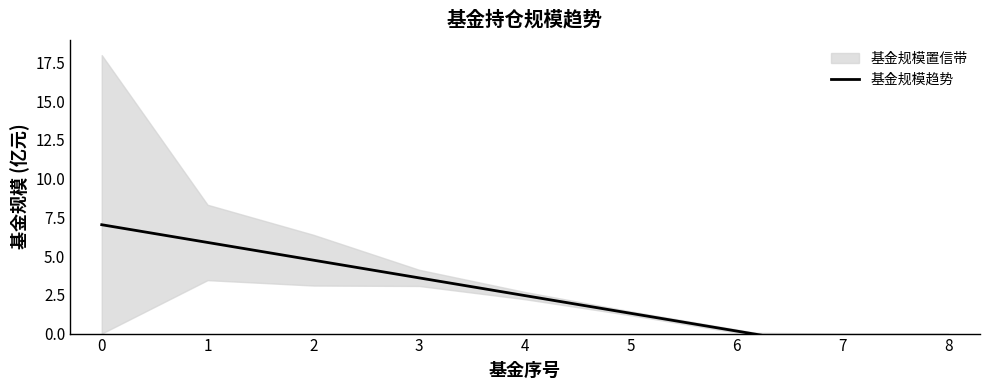

How many positive values are there?

7